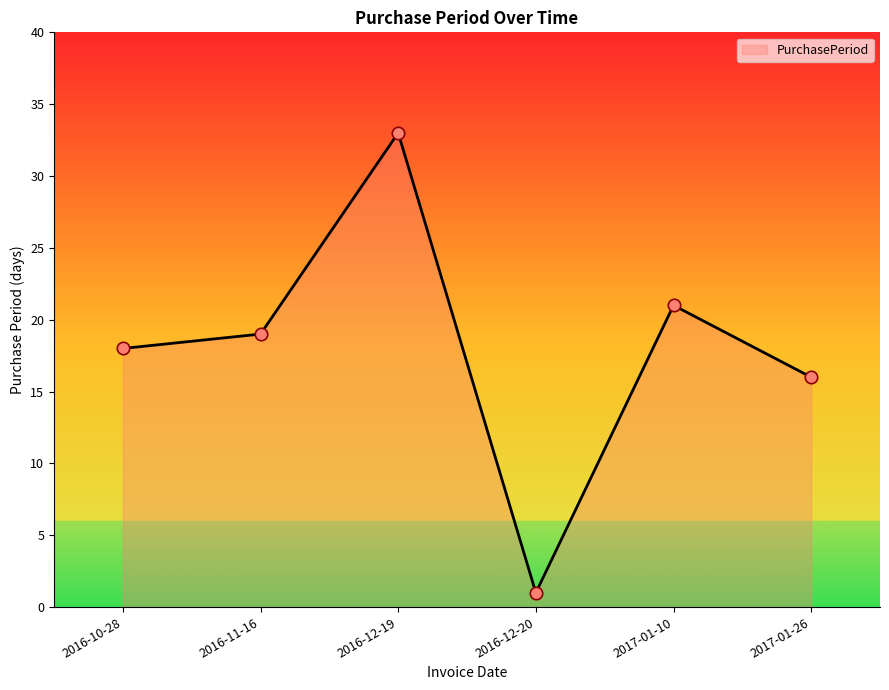

Between 2016-12-20 and 2017-01-10, which is larger?

2017-01-10